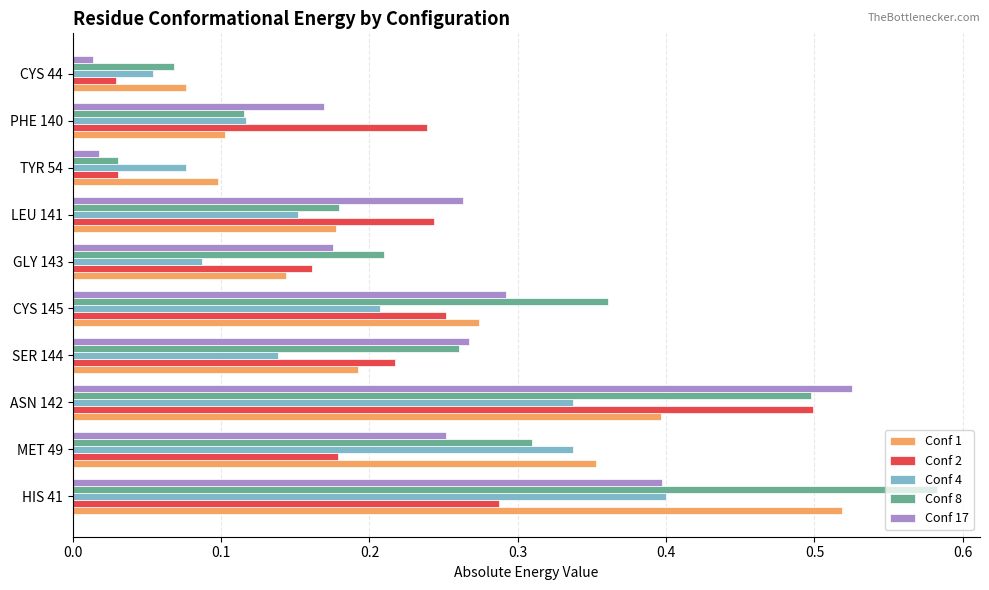

What is the sum of all Conf 4 values?

1.9